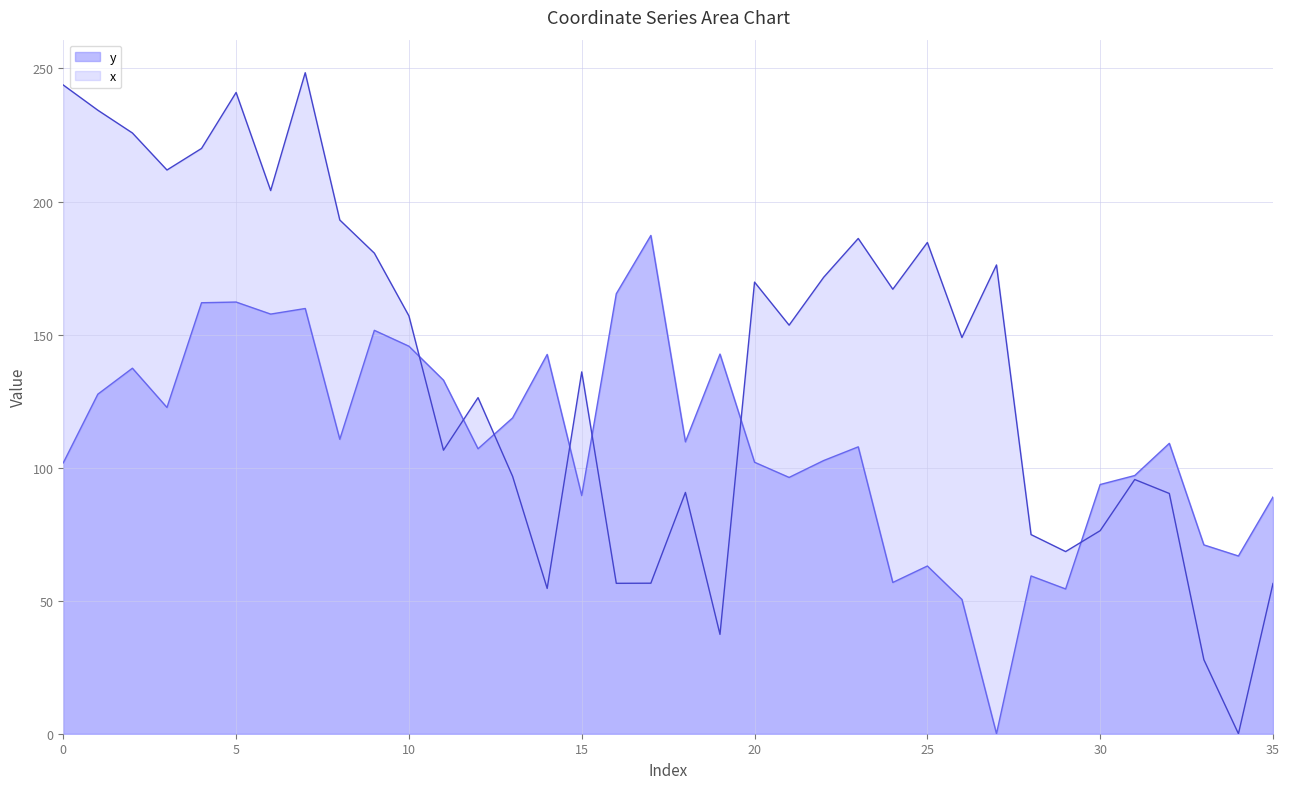

How many values in the y series exceed 109?

18